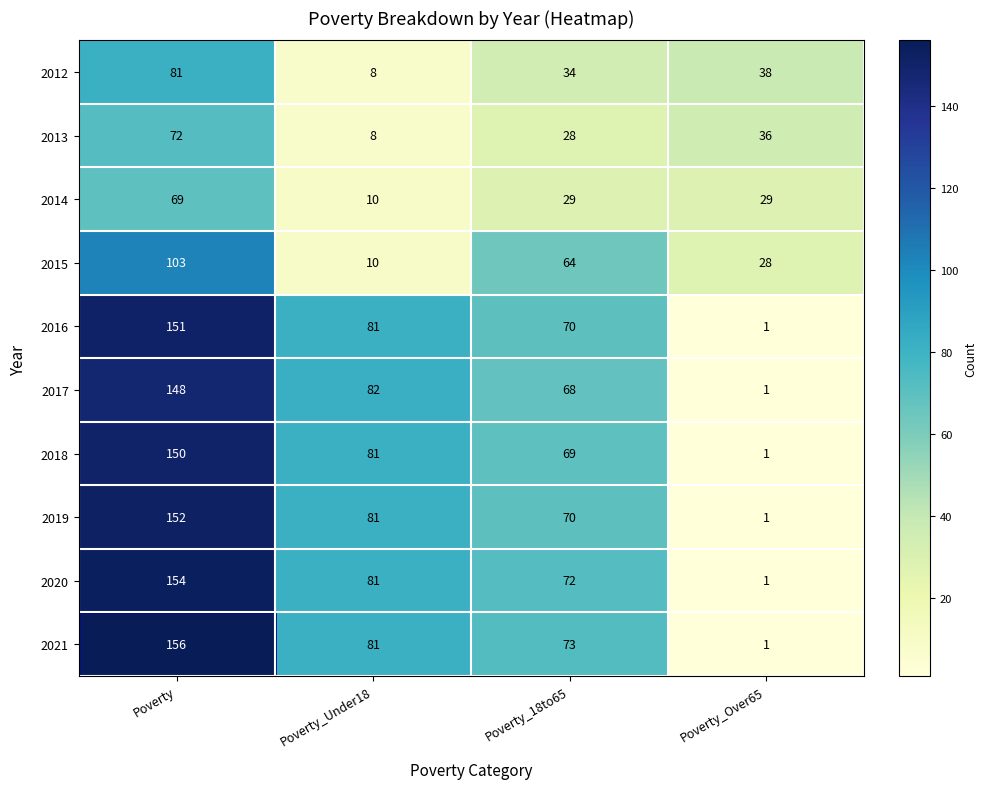

Which series has the widest spread of values?

2021